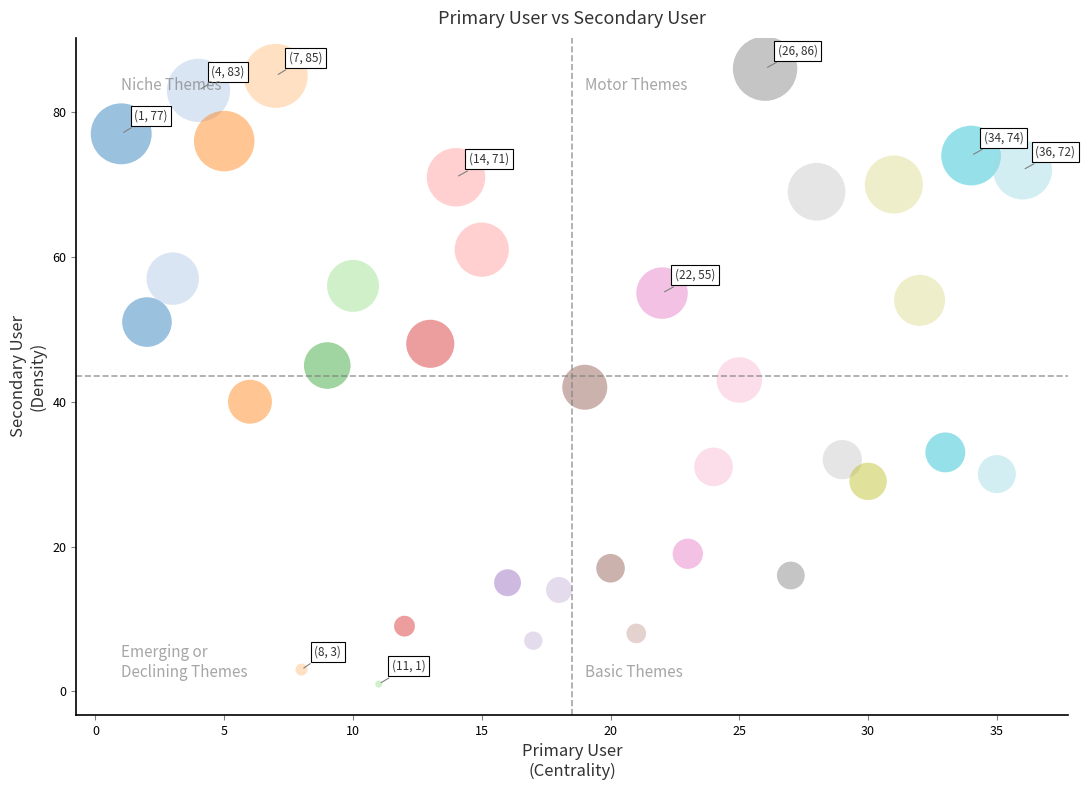

What is the range of Y values (max minus min)?

85